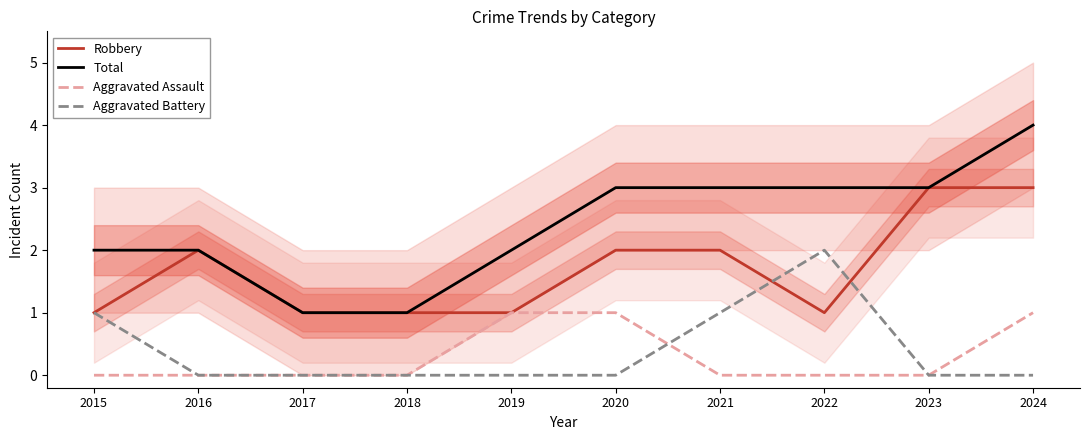

At 2019, list the series in order from largest to smallest.

Total, Robbery, Aggravated Assault, Aggravated Battery